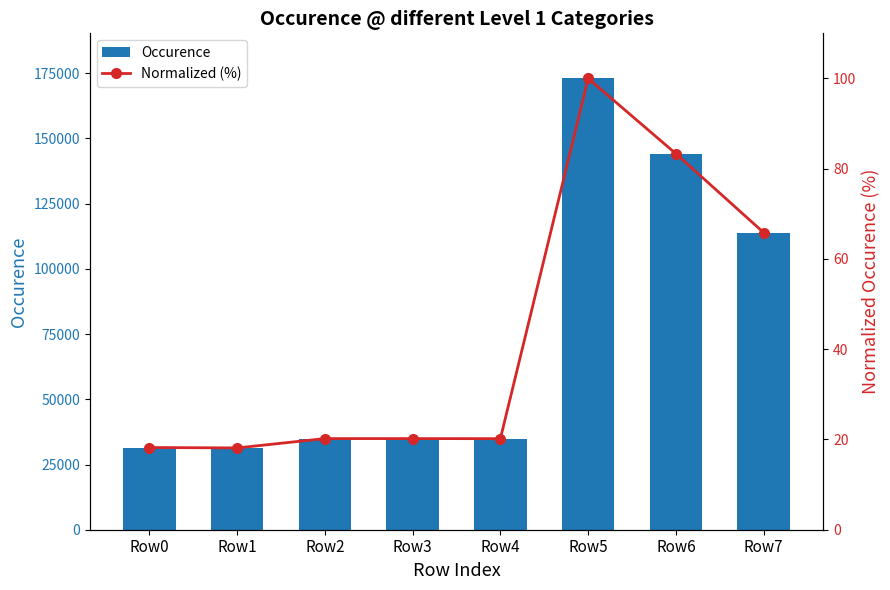

Reading right to left, list all the values displayed in this chart.

Occurence: Row7=113937.0	Row6=144178.0	Row5=173011.0	Row4=34914.0	Row3=34937.0	Row2=34944.0	Row1=31363.0	Row0=31516.0
Normalized (%): Row7=65.9	Row6=83.3	Row5=100.0	Row4=20.2	Row3=20.2	Row2=20.2	Row1=18.1	Row0=18.2